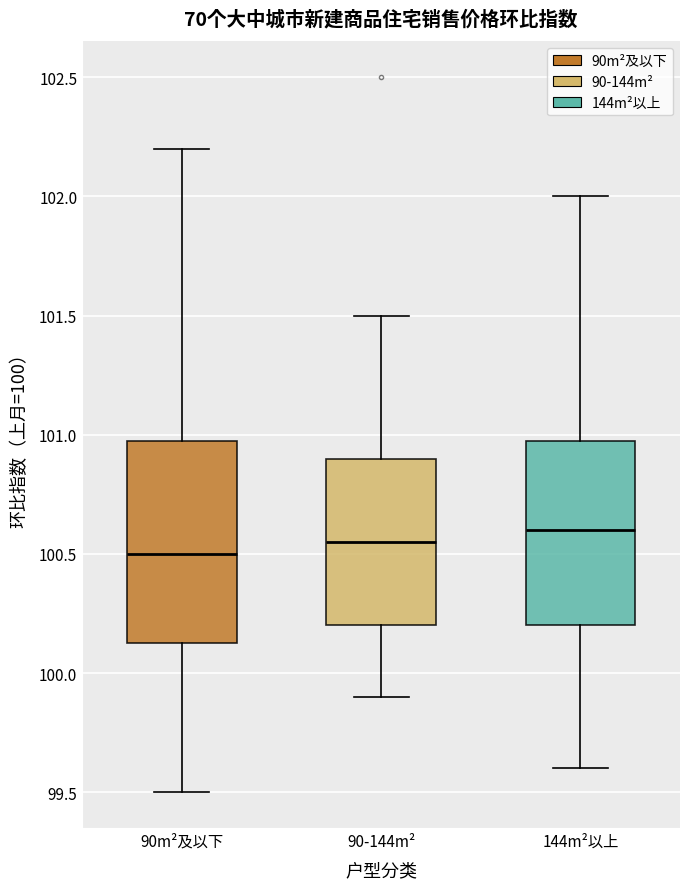

Which box is the tallest, from its lower edge to its upper edge?

90m²及以下